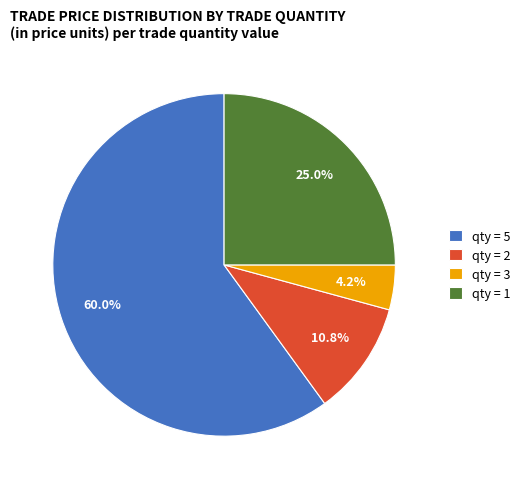

How many slices are in this pie chart?

4